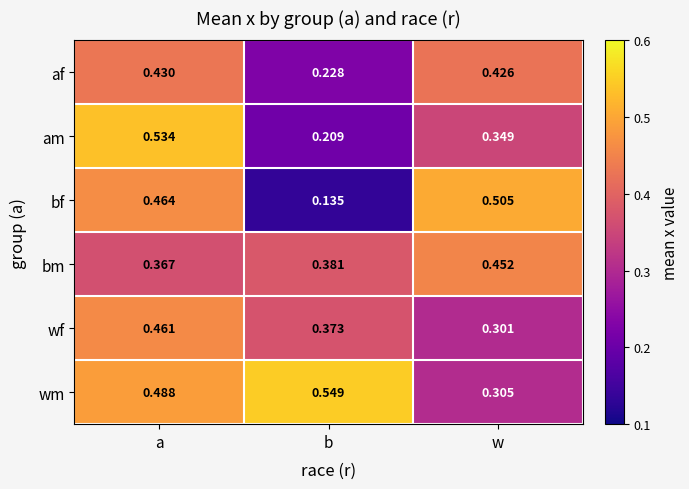

Which category has the lowest value in the af series?

b